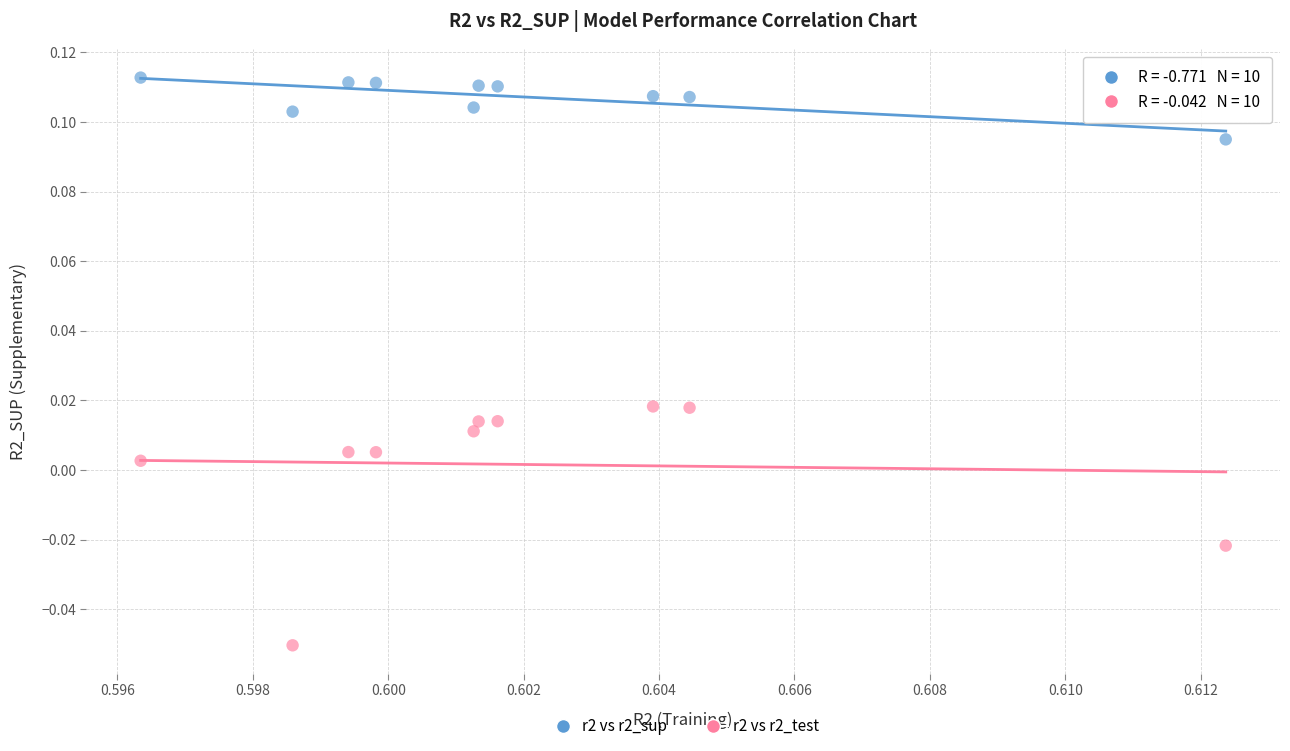

Which series contains the lowest Y value?

r2 vs r2_test